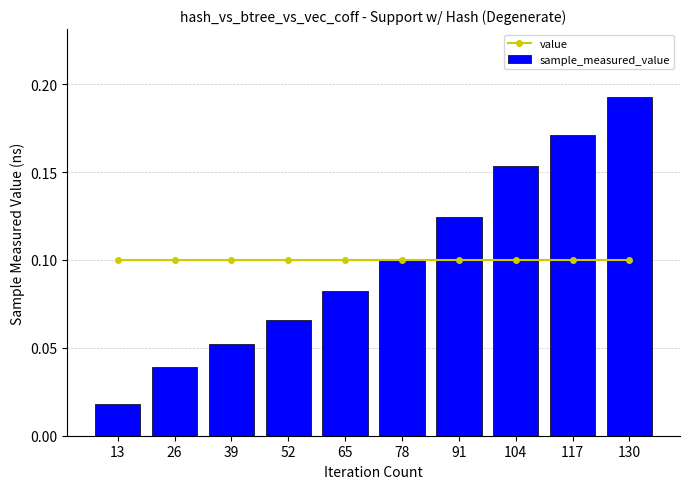

Count the number of data series in this chart.

2